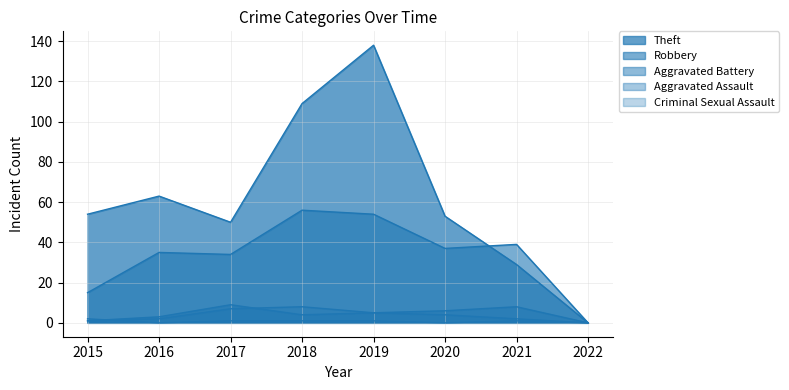

At which label does Aggravated Battery reach its peak?

2017